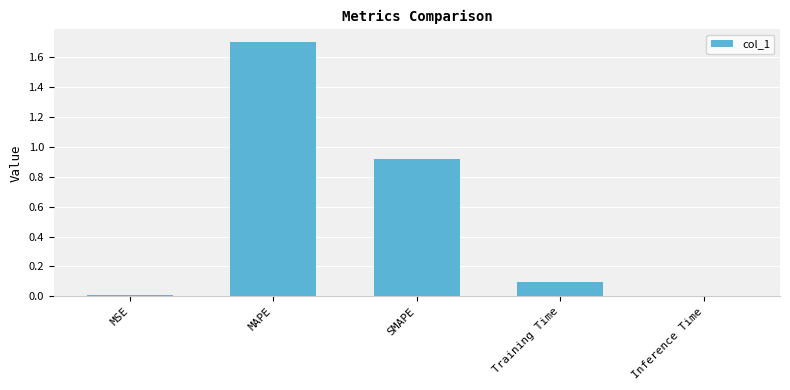

True or false: the data shows 1.4 at SMAPE.

False